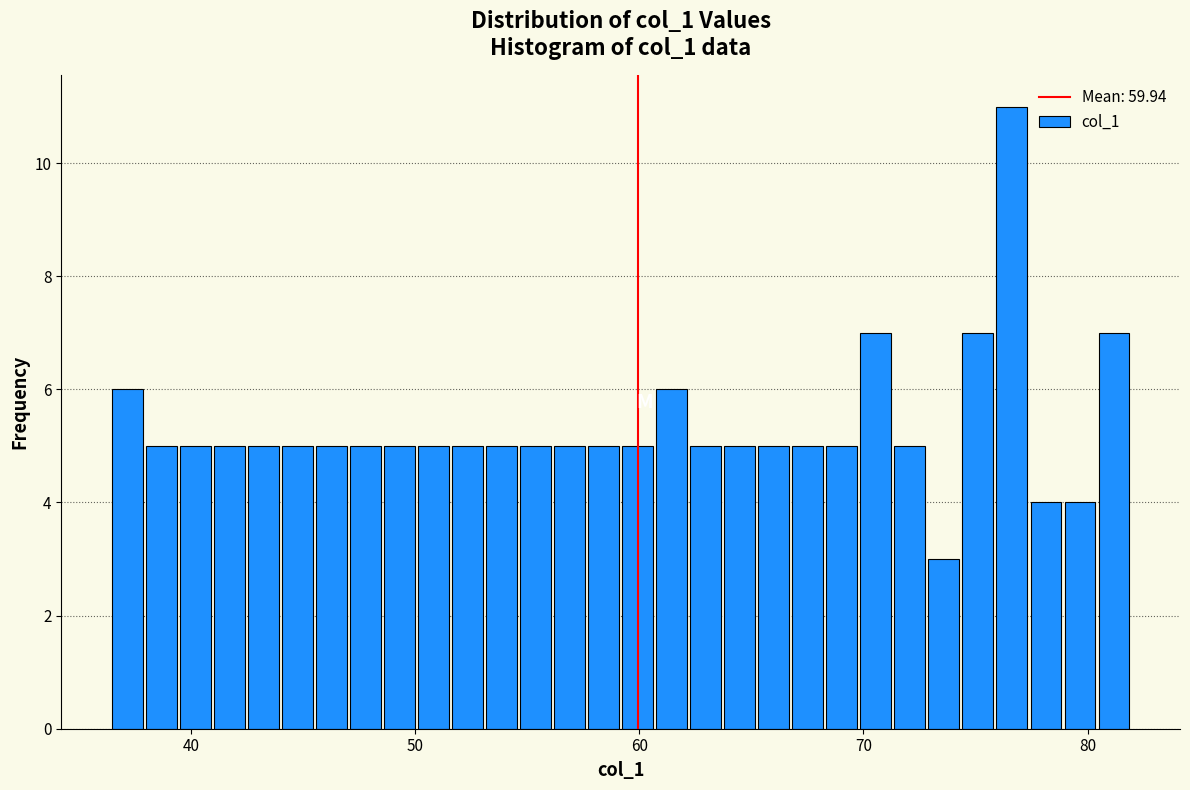

Around what value on the x-axis is the tallest bar? Give the approximate position of its centre, as read against the axis.

77